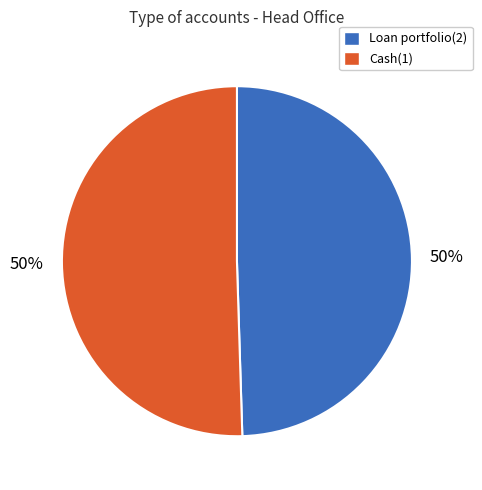

To the nearest percent, what portion does Loan portfolio(2) represent?

50%